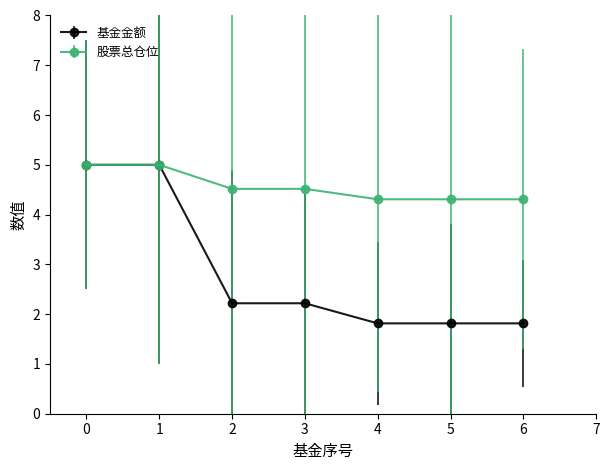

Which series changed the most between 0 and 2?

基金金额